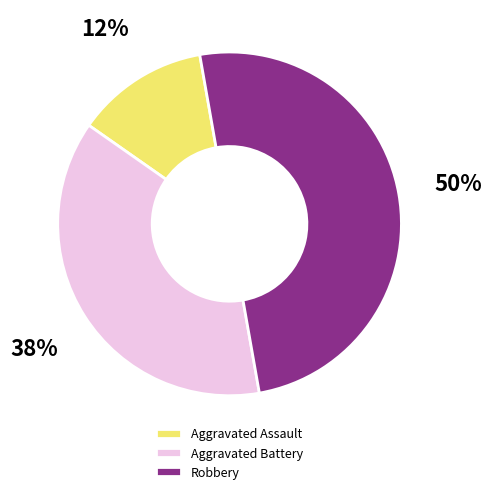

Rank the categories by value from lowest to highest.

Aggravated Assault, Aggravated Battery, Robbery